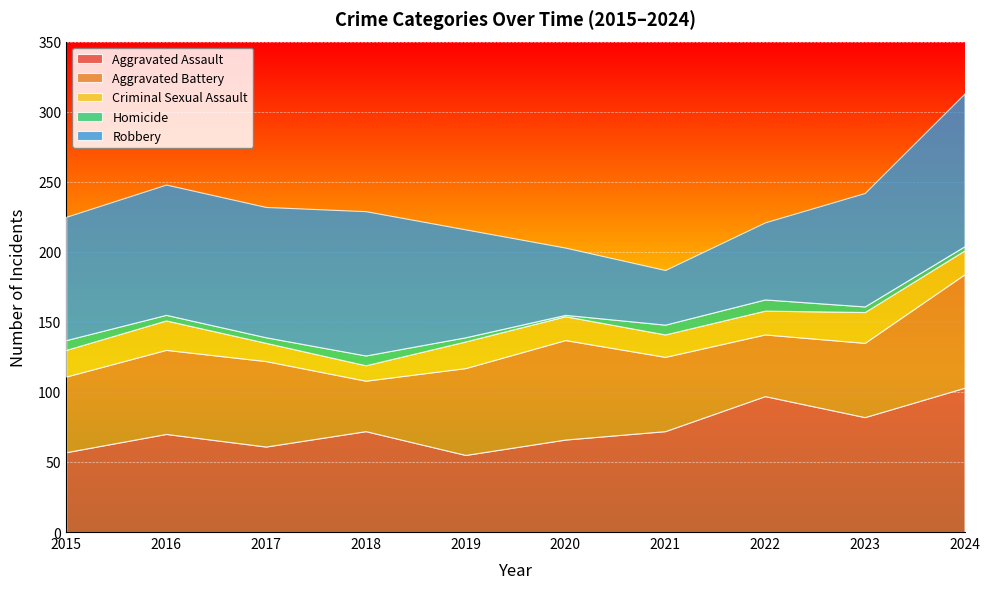

At which category does the chart reach its minimum across all series?

2020